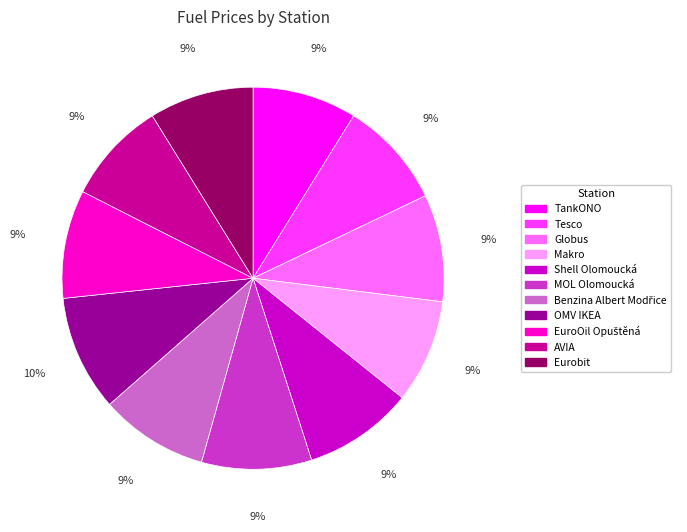

Count the number of slices in the pie.

11